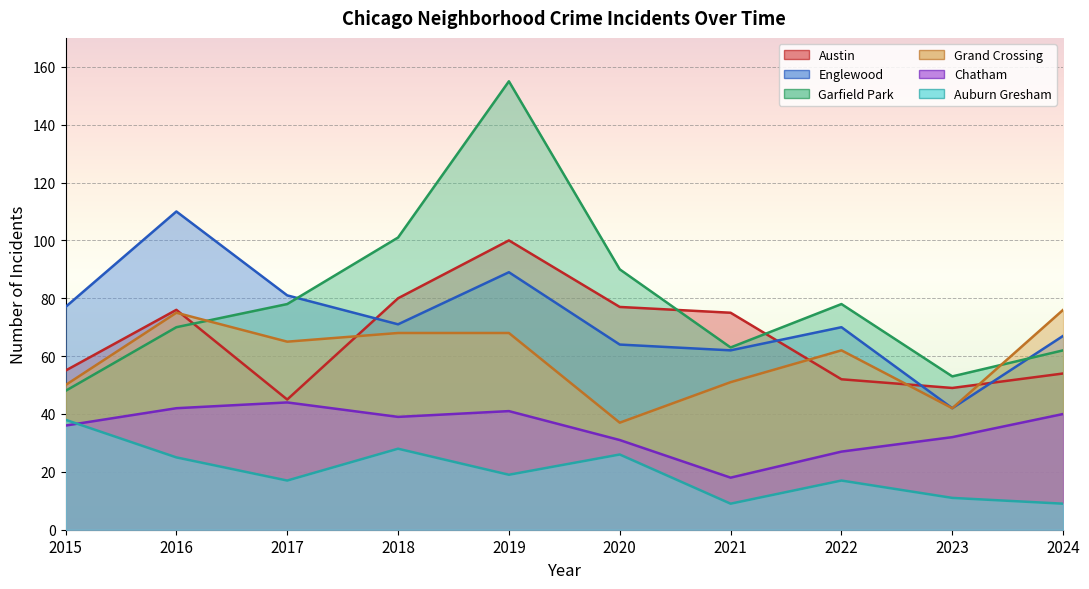

What is the smallest value displayed?

9